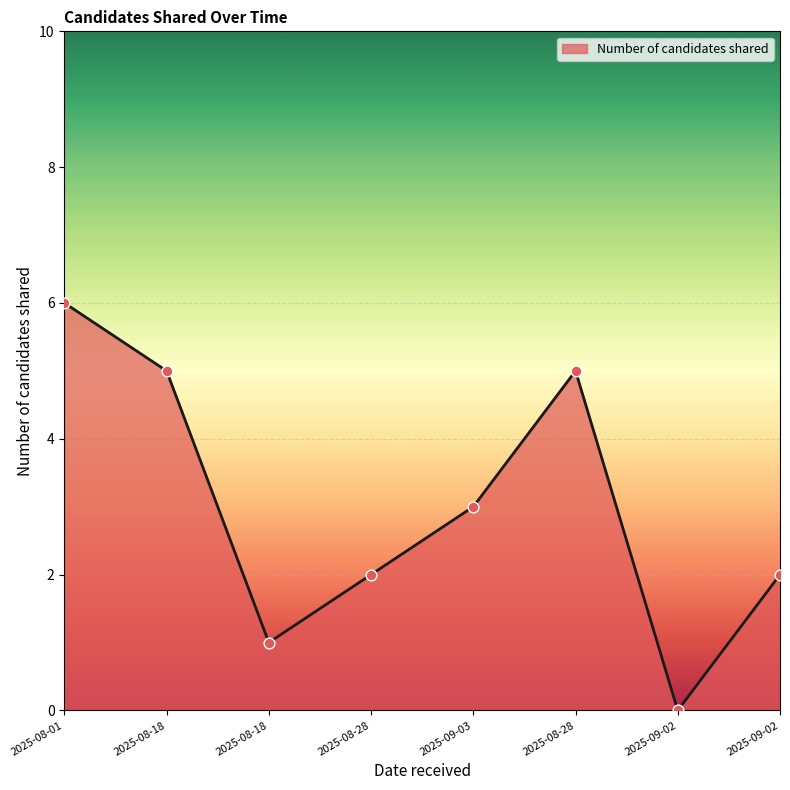

What is the change in value from 2025-09-03 to 2025-09-02?

-3